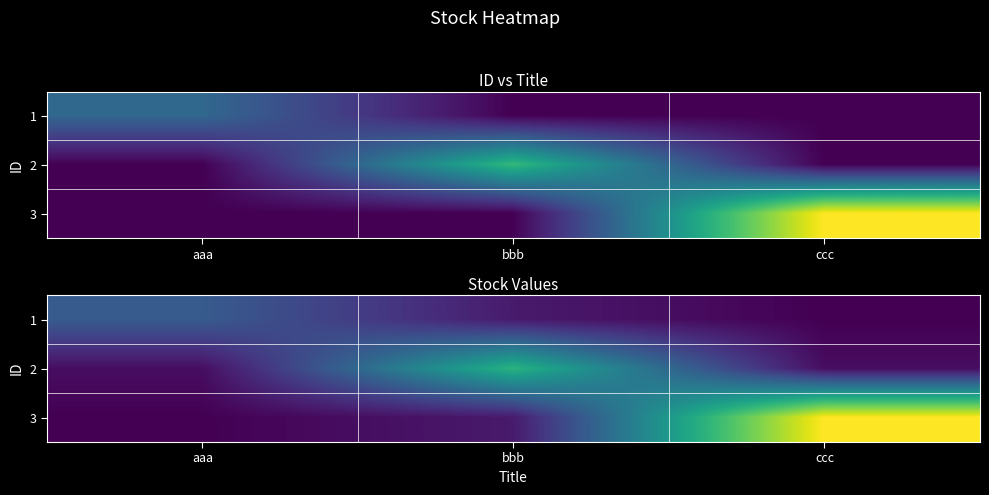

What is the greatest value displayed?

280